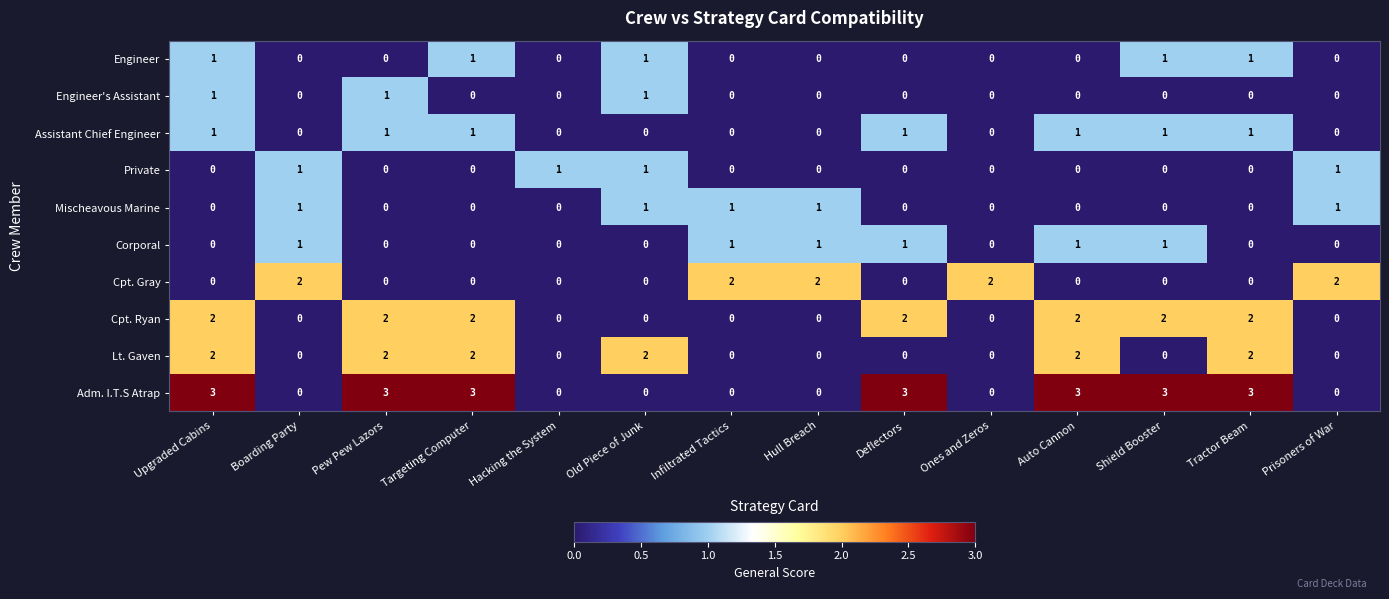

What is the total value across all series at Targeting Computer?

9